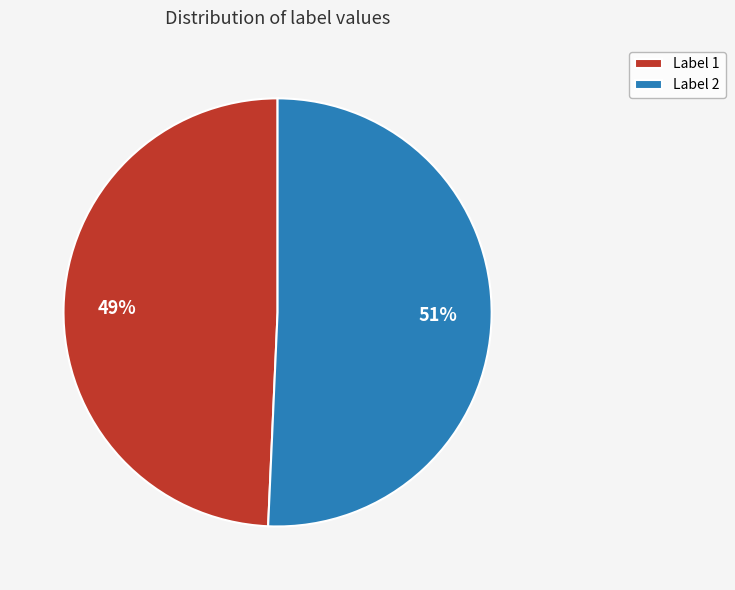

To the nearest percent, what is the combined percentage of Label 2 and Label 1?

100%